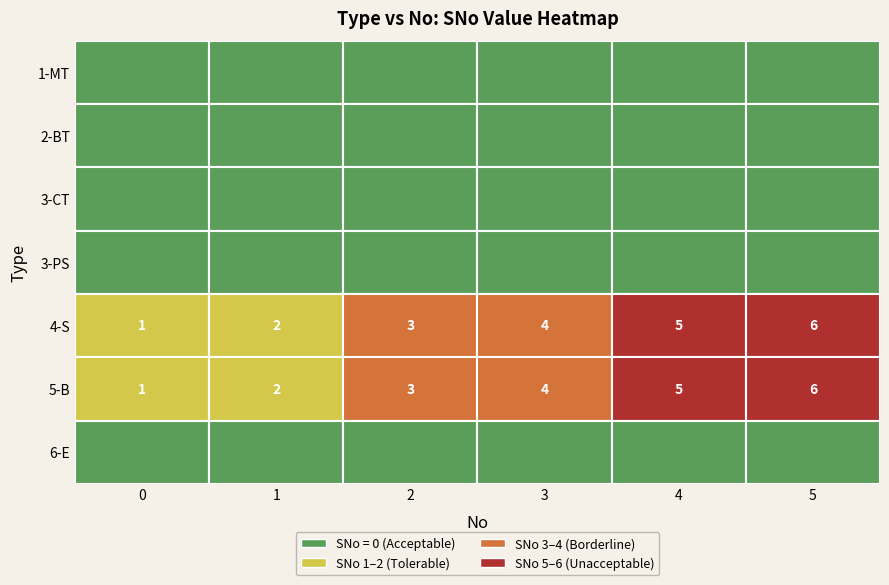

What is the total value across all series at 2?

6